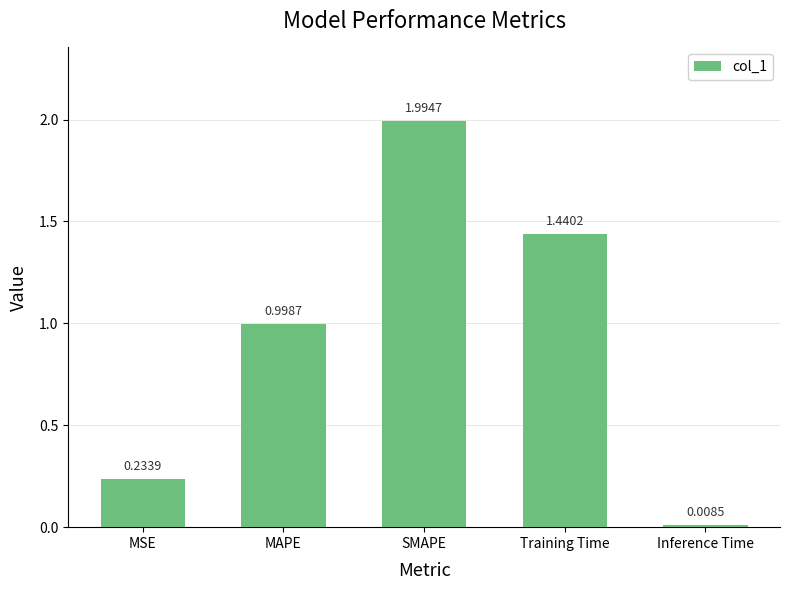

Count the number of data series in this chart.

1